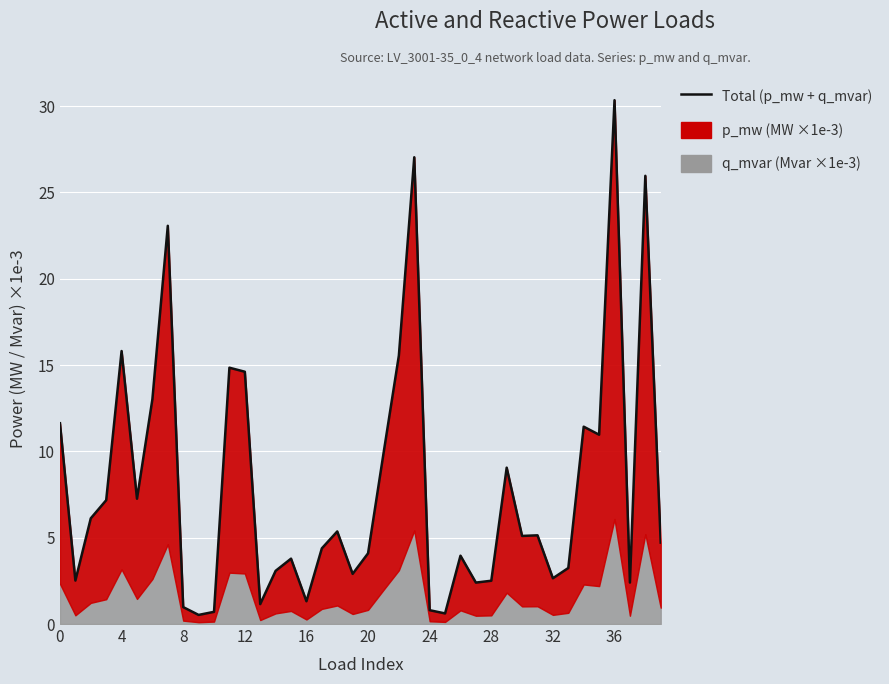

What is the label of the 36th point from the left?

35